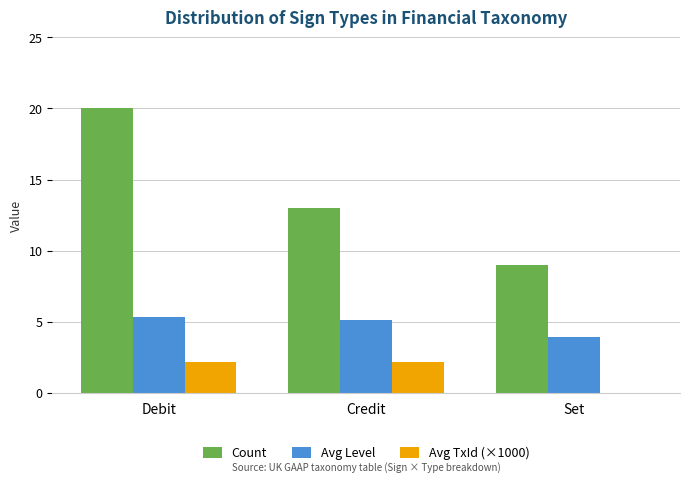

What is the maximum value for Count?

20.0